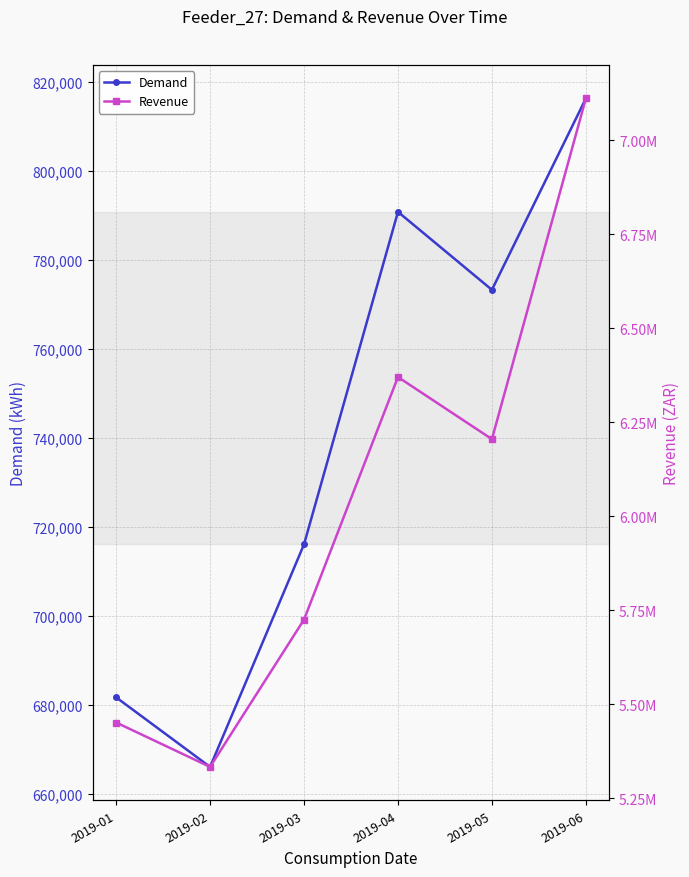

True or false: Revenue and Demand cross at least once.

False